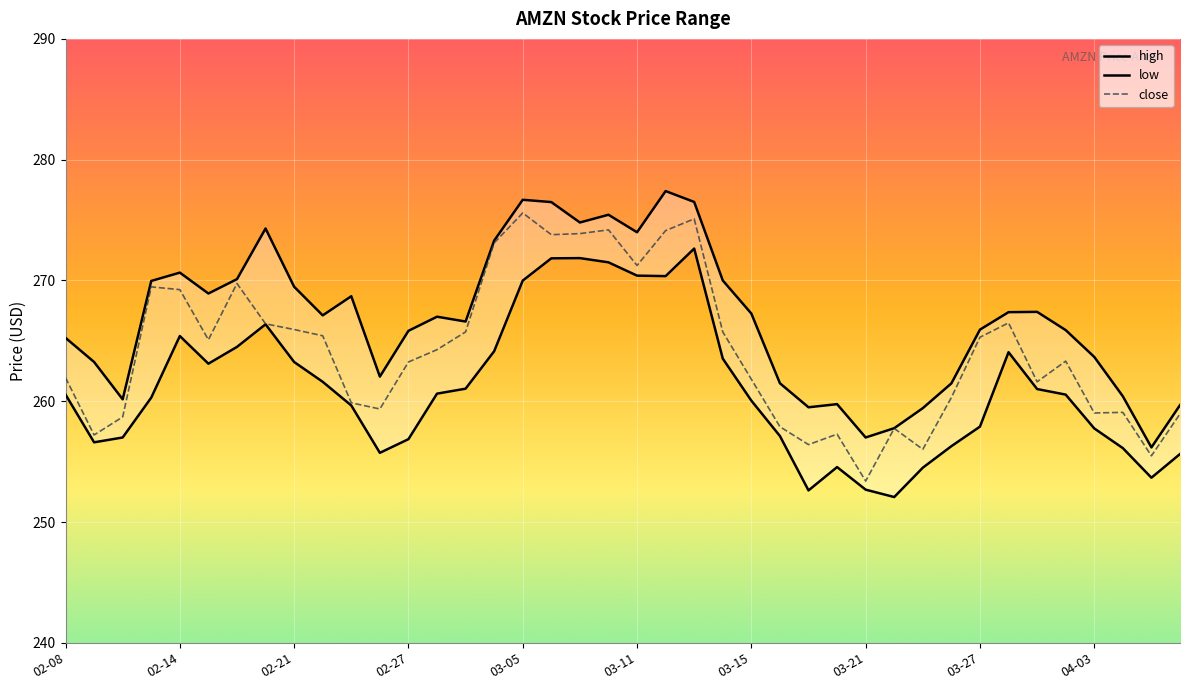

What is the total value across all series at 2013-02-20?

807.1